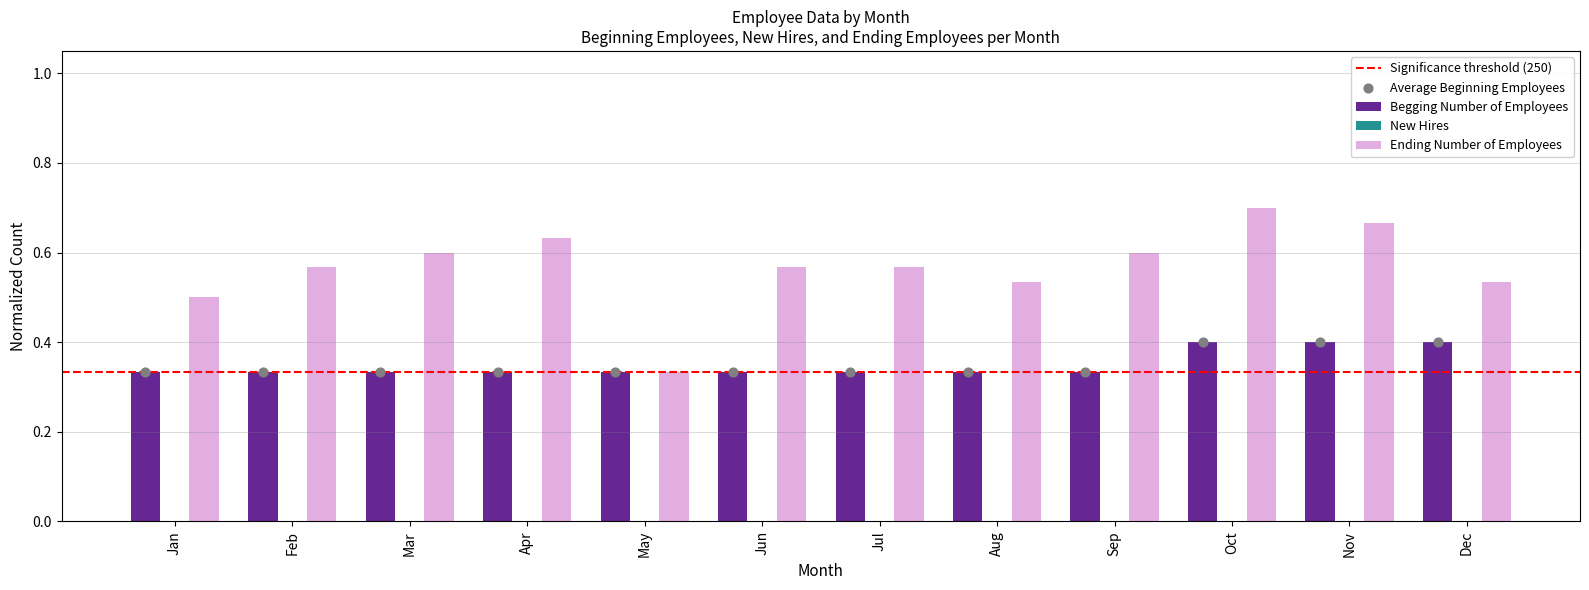

Which series reaches the maximum Y coordinate?

Ending Number of Employees